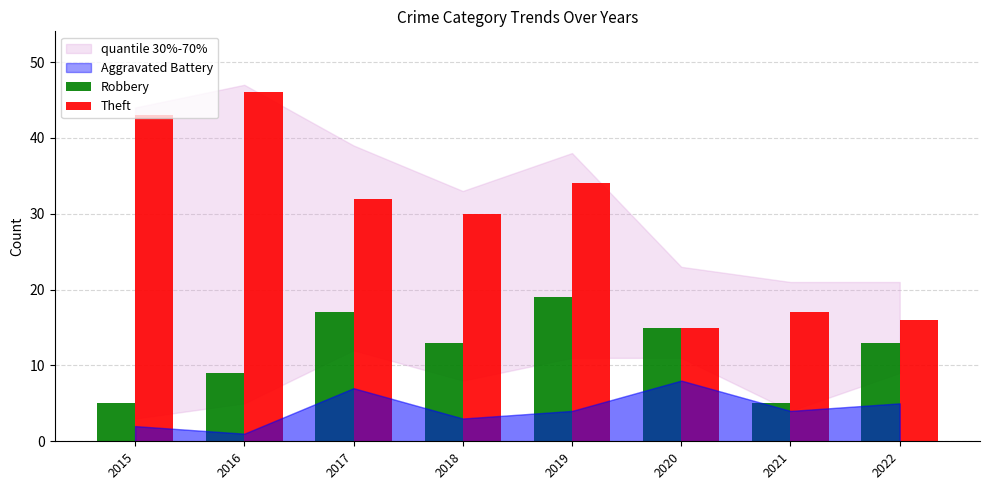

Are the bars grouped side by side (vs. stacked)?

Yes